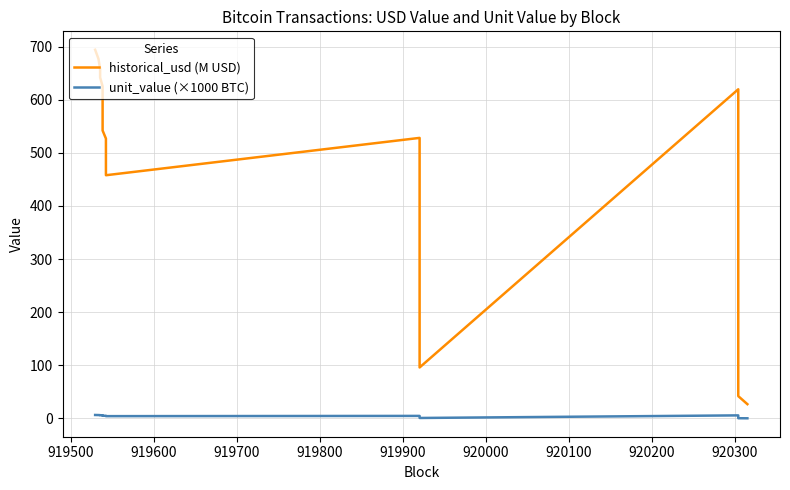

How many interior local valleys does the unit_value (×1000 BTC) series have?

2